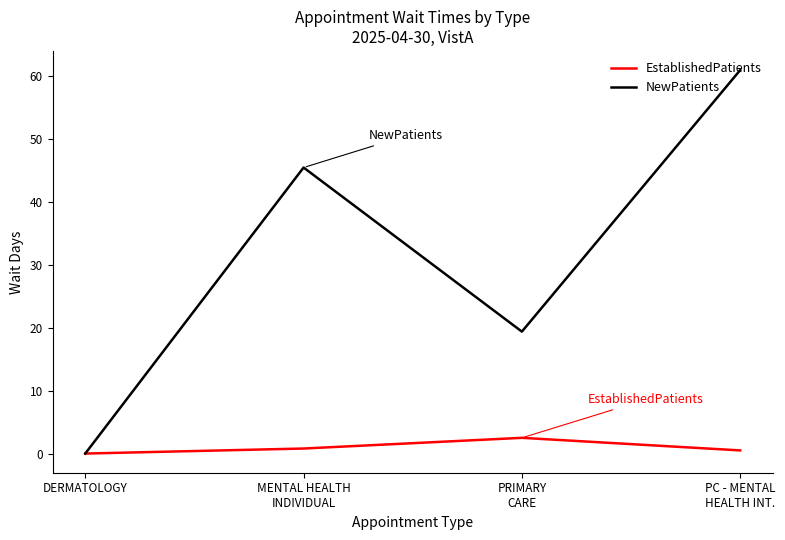

Where is the first local maximum for EstablishedPatients?

PRIMARY
CARE